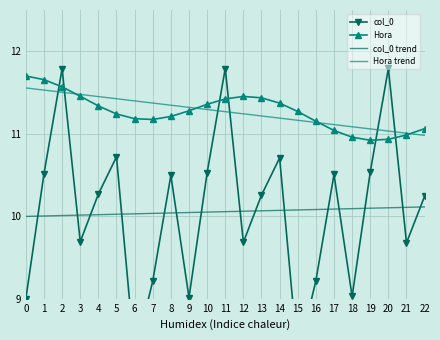

How many lines are shown in the chart?

4